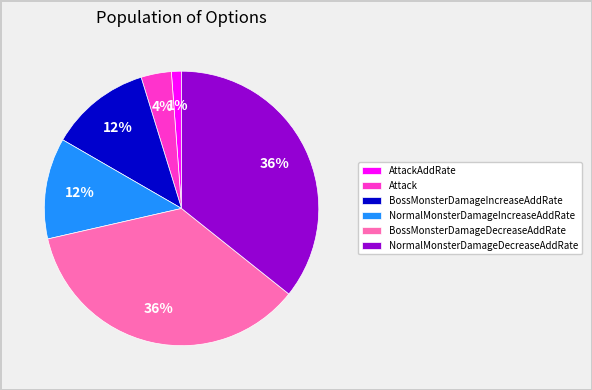

Which slice is the smallest?

AttackAddRate